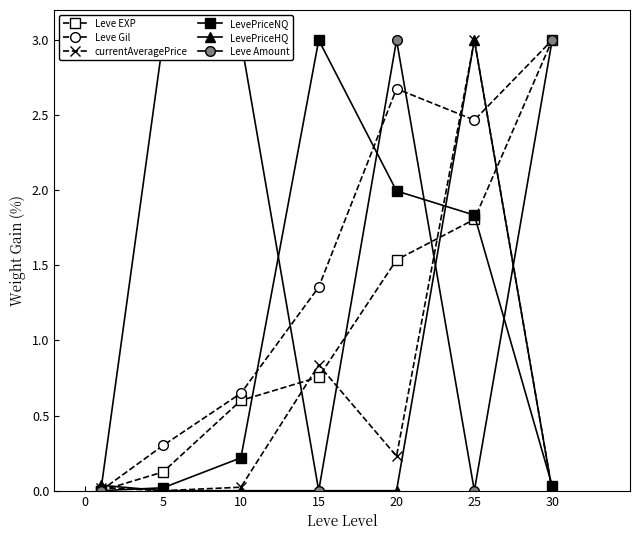

How many positive values does the LevePriceNQ series have?

6